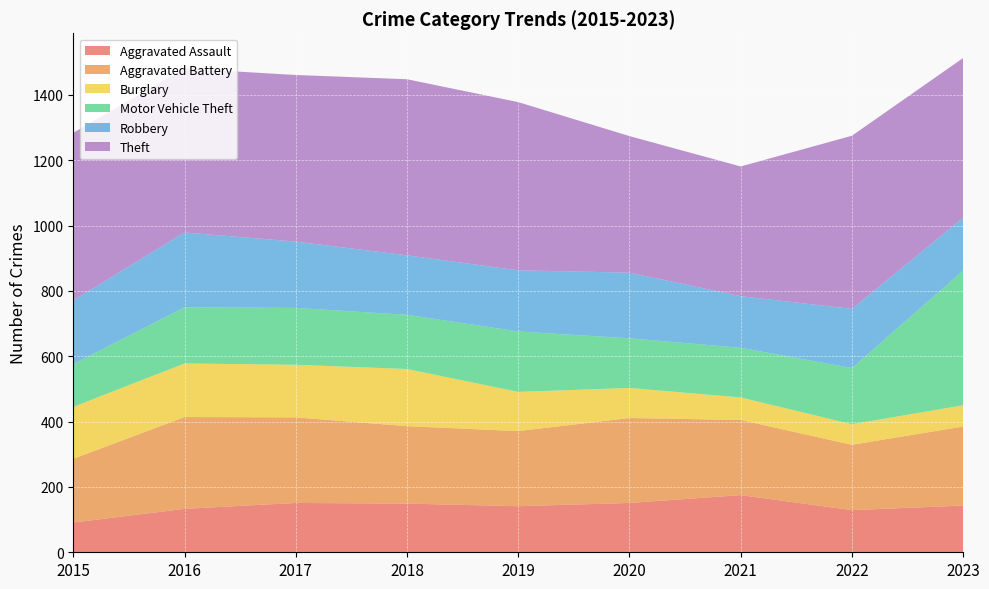

Reading left to right, extract all data points from this chart.

Aggravated Assault: 2015=91	2016=133	2017=151	2018=149	2019=141	2020=151	2021=175	2022=129	2023=143
Aggravated Battery: 2015=195	2016=281	2017=262	2018=237	2019=230	2020=260	2021=230	2022=200	2023=242
Burglary: 2015=159	2016=164	2017=161	2018=175	2019=120	2020=92	2021=69	2022=63	2023=65
Motor Vehicle Theft: 2015=131	2016=172	2017=174	2018=166	2019=185	2020=152	2021=152	2022=172	2023=412
Robbery: 2015=195	2016=229	2017=203	2018=182	2019=187	2020=201	2021=158	2022=181	2023=162
Theft: 2015=513	2016=502	2017=510	2018=539	2019=515	2020=418	2021=397	2022=530	2023=489